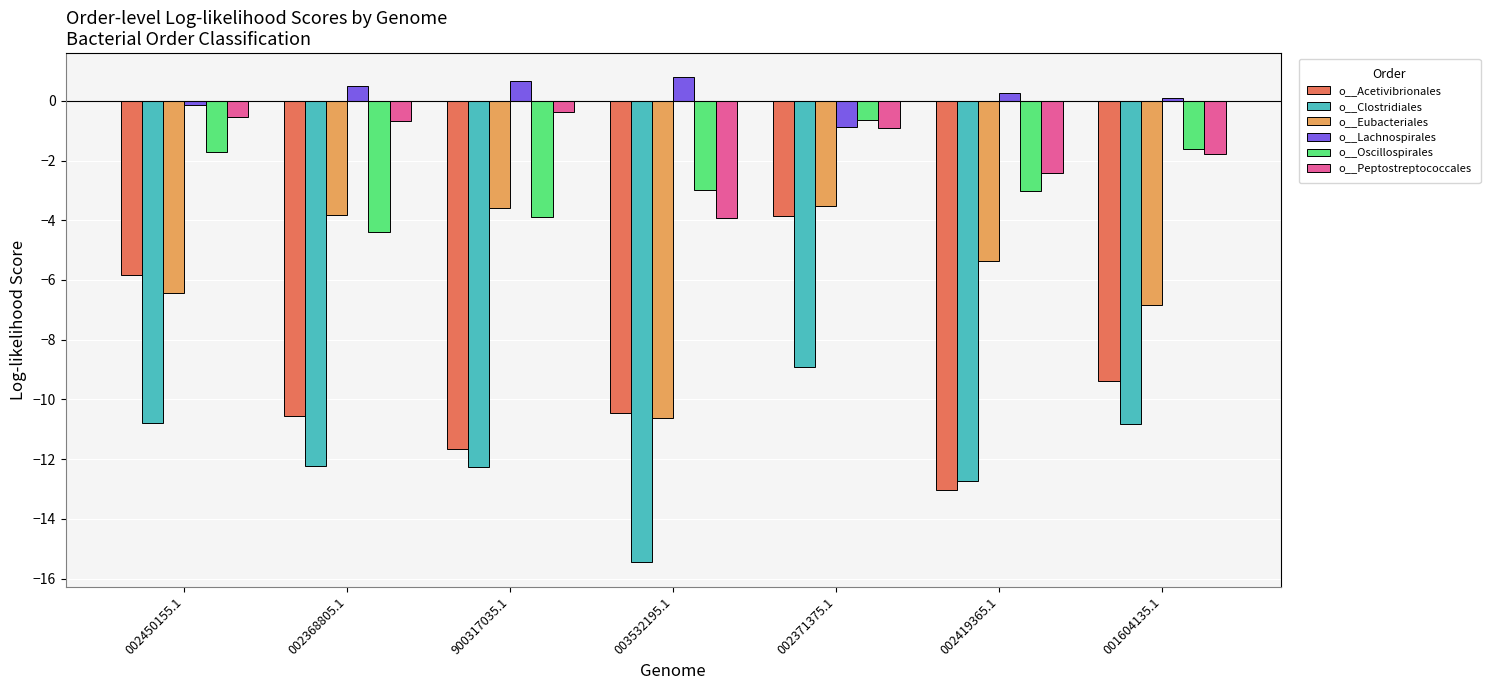

Where is o__Acetivibrionales nearest to the value -8?

001604135.1